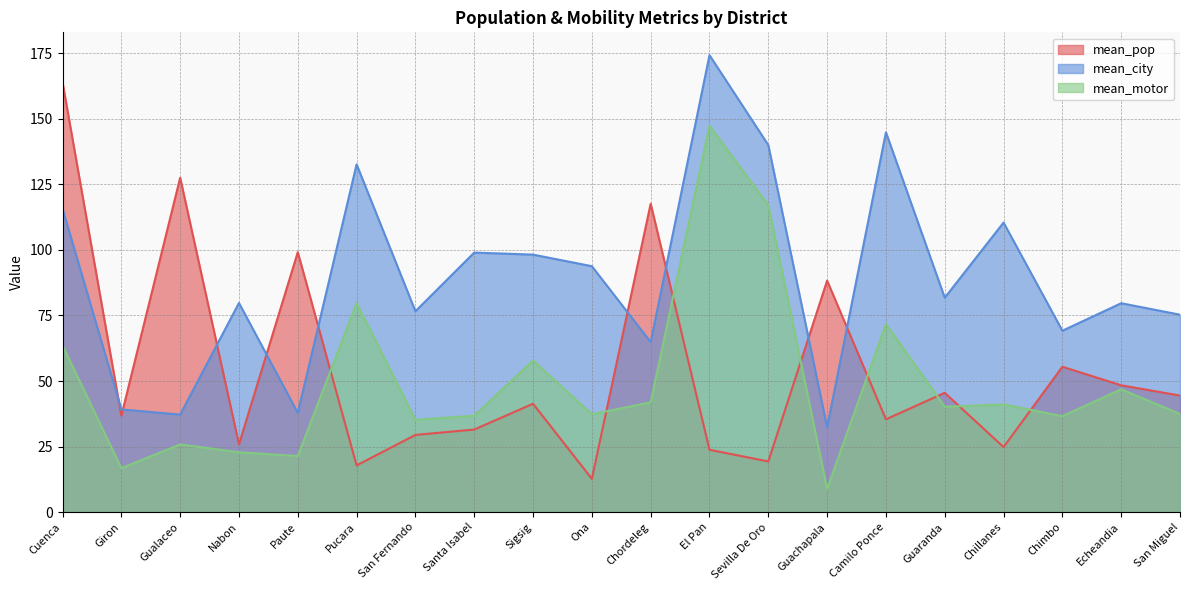

The mean_motor series shows 237.1 at El Pan. True or false?

False